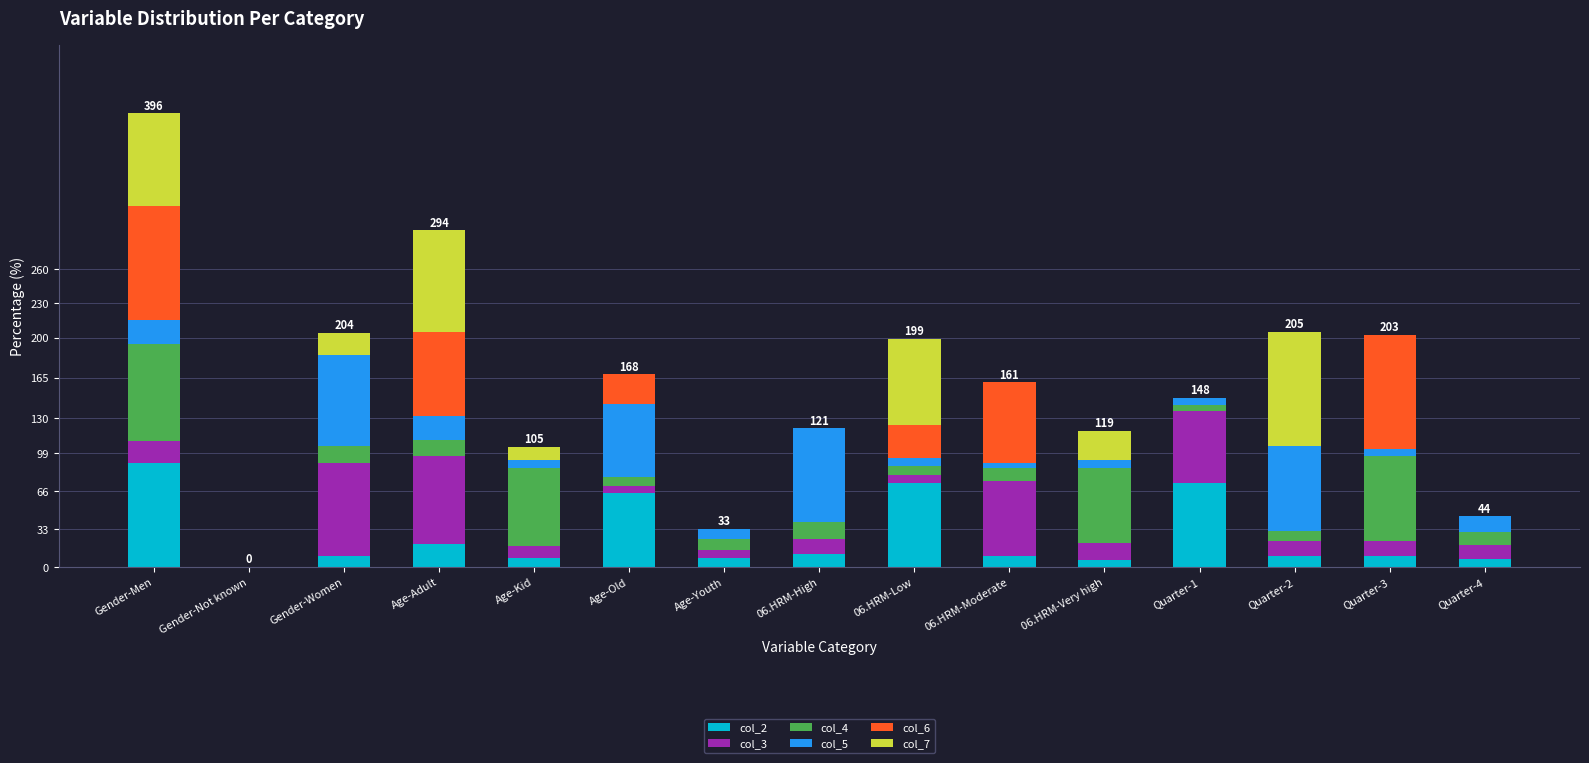

What is the highest value of the col_2 series?

90.9